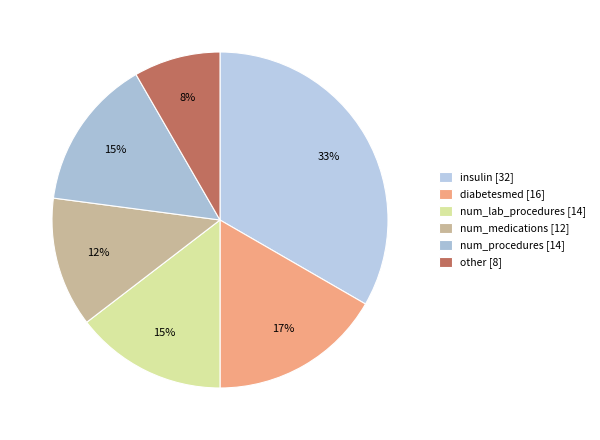

Which slice is the smallest?

other